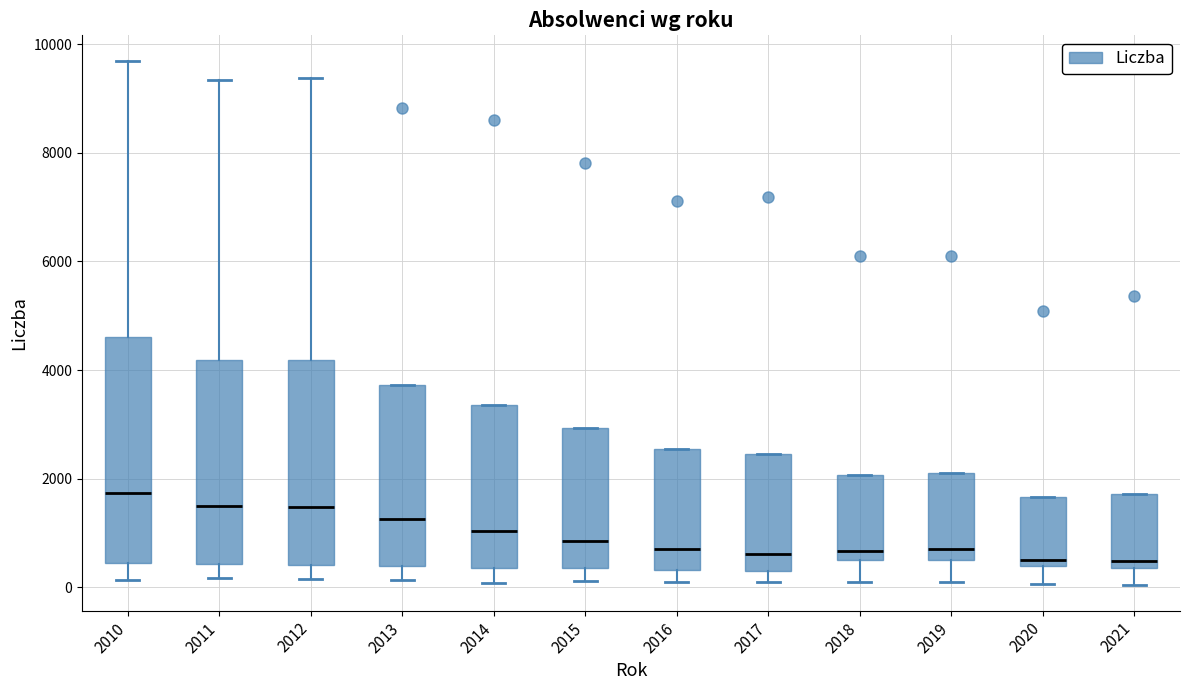

Reading left to right, transcribe this box plot: for each box, give where its median line is, the range the box spans, and where its two whiskers end, as read against the y-axis. The values are not printed on the chart, so give them approximately, as read against the axis.

2010: median 1800, box 400 to 4600, whiskers 200 to 9600
2011: median 1400, box 400 to 4200, whiskers 200 to 9400
2012: median 1400, box 400 to 4200, whiskers 200 to 9400
2013: median 1200, box 400 to 3800, whiskers 200 to 3800
2014: median 1000, box 400 to 3400, whiskers 0 to 3400
2015: median 800, box 400 to 3000, whiskers 200 to 3000
2016: median 800, box 400 to 2600, whiskers 200 to 2600
2017: median 600, box 200 to 2400, whiskers 200 (just below the box's lower edge) to 2400
2018: median 600, box 400 to 2000, whiskers 200 to 2000
2019: median 600 (just above the box's lower edge), box 600 to 2000, whiskers 200 to 2000
2020: median 600, box 400 to 1600, whiskers 0 to 1600
2021: median 400 (just above the box's lower edge), box 400 to 1800, whiskers 0 to 1800